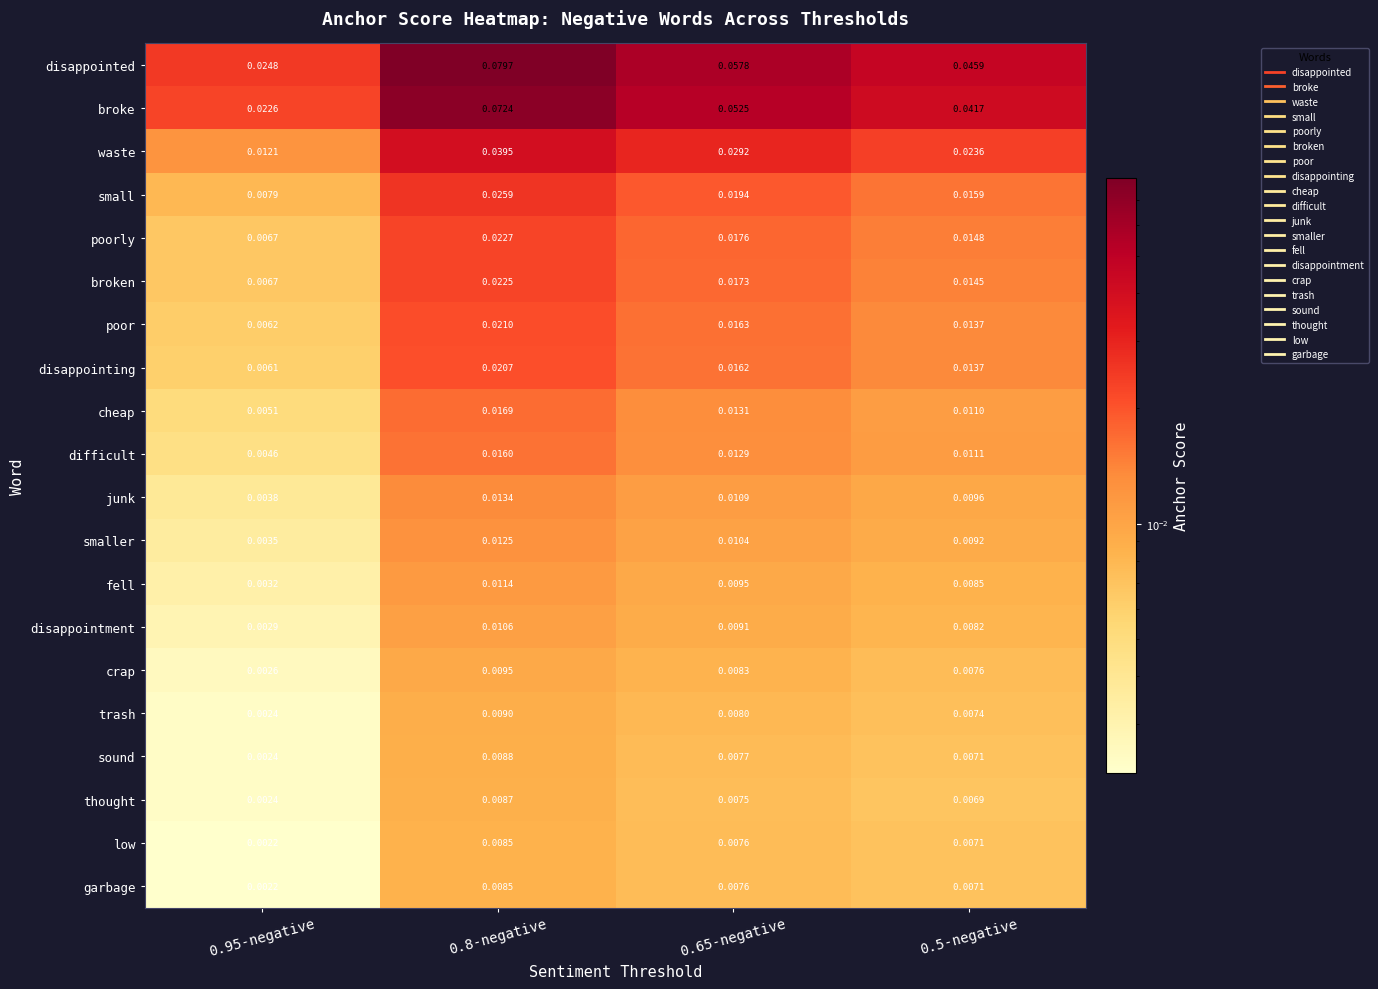

Which series changed the most between 0.95-negative and 0.65-negative?

disappointed